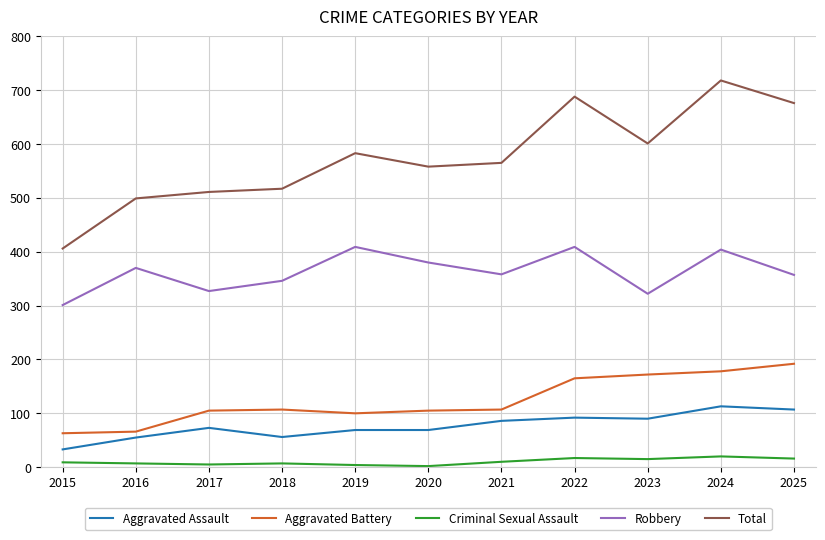

At which category does Robbery reach its first local valley?

2017